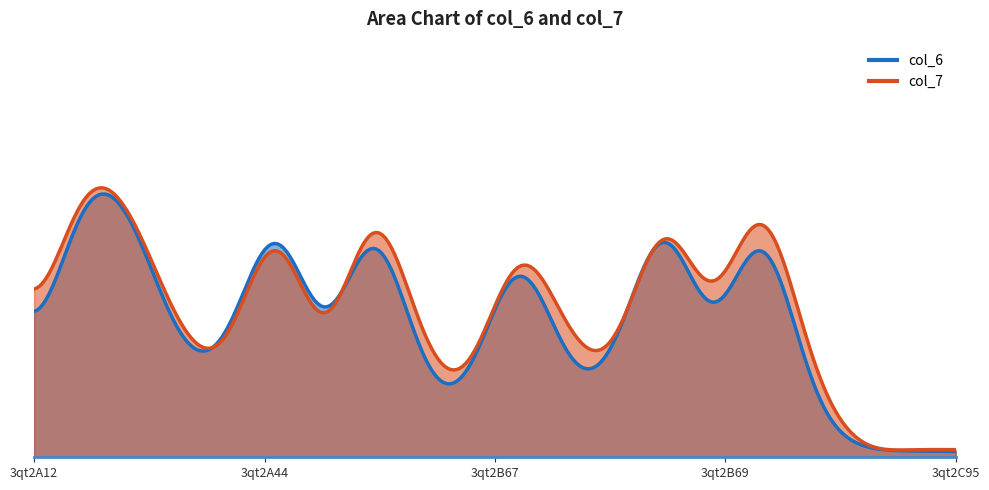

Is the value of col_7 at 3qt2A43 greater than the value of col_6 at 3qt2B10?

Yes